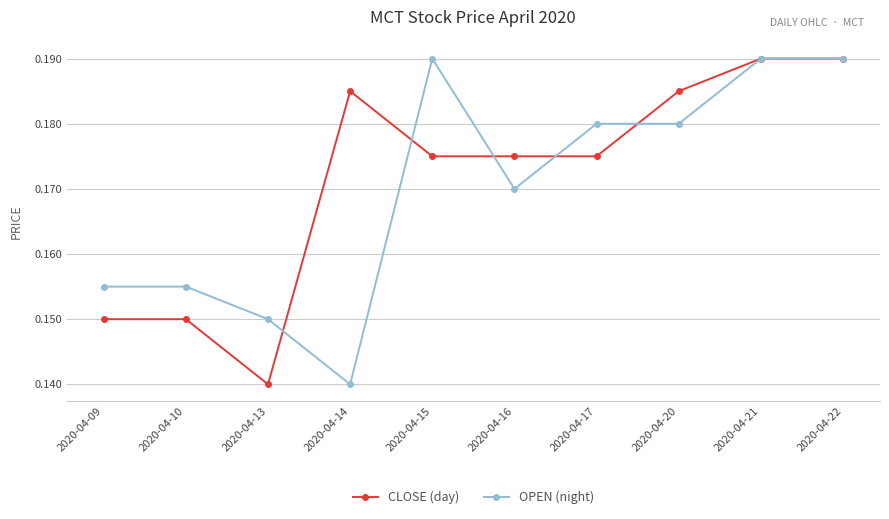

Where do CLOSE (day) and OPEN (night) first cross each other?

2020-04-13 and 2020-04-14